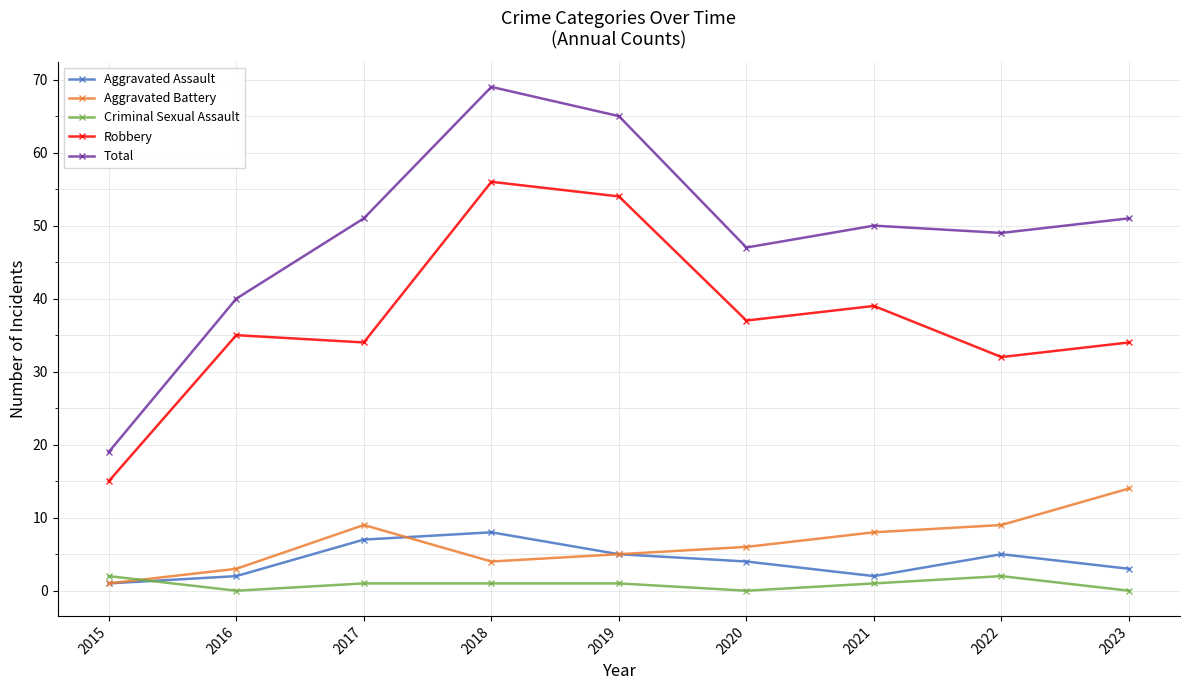

True or false: Aggravated Assault has a value of 2 at 2021.

True